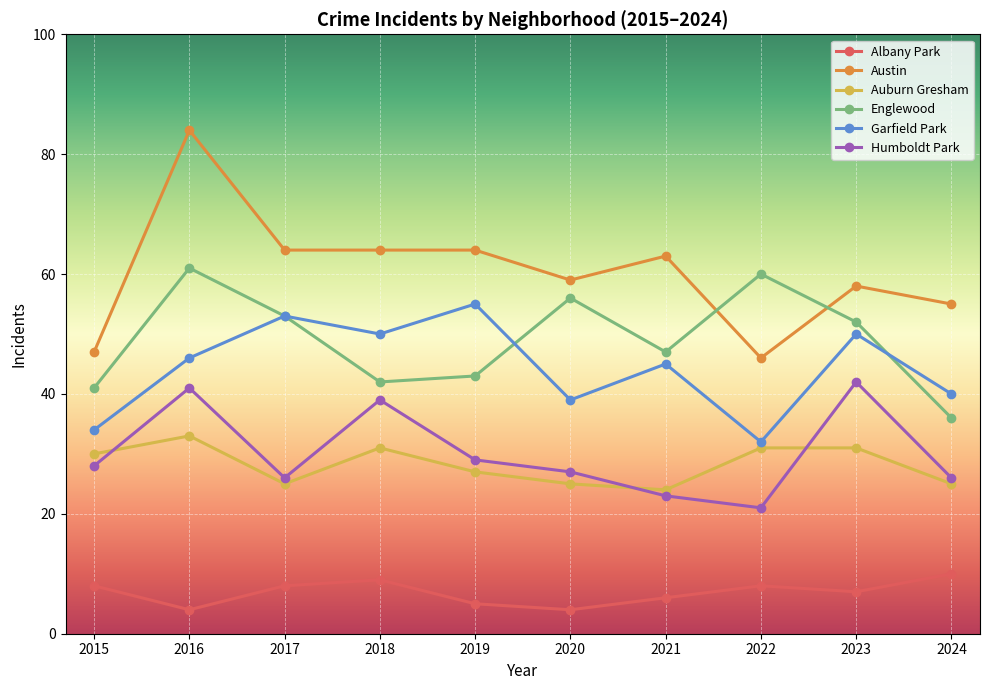

What is the value of the Garfield Park point at the 1st from the left?

34